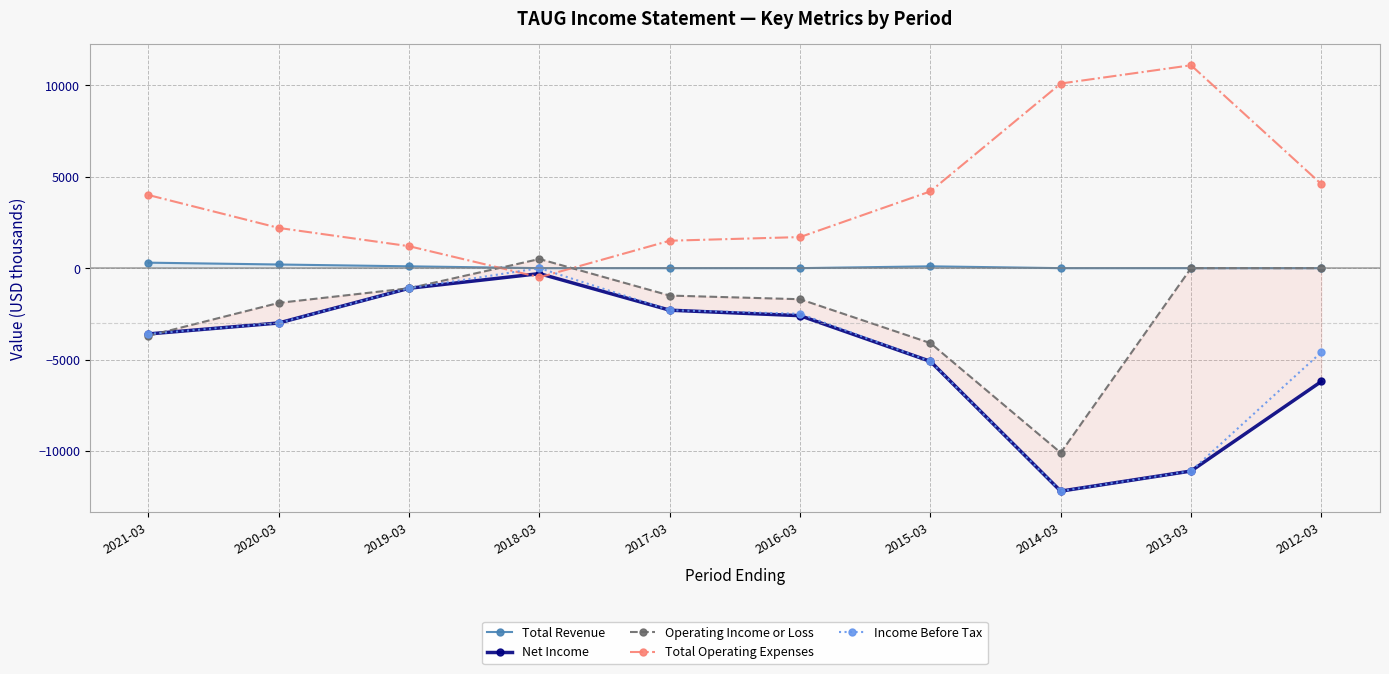

In Total Revenue, how many points are higher than both neighbors (excluding endpoints)?

1